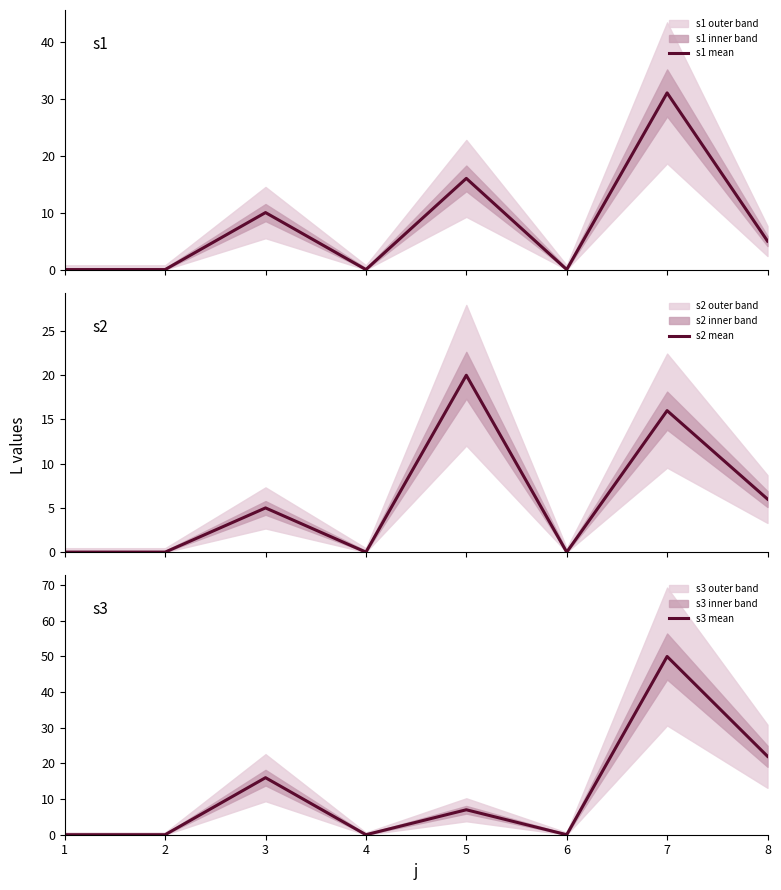

What is the value of the s3 mean point at the 7th from the left?

50